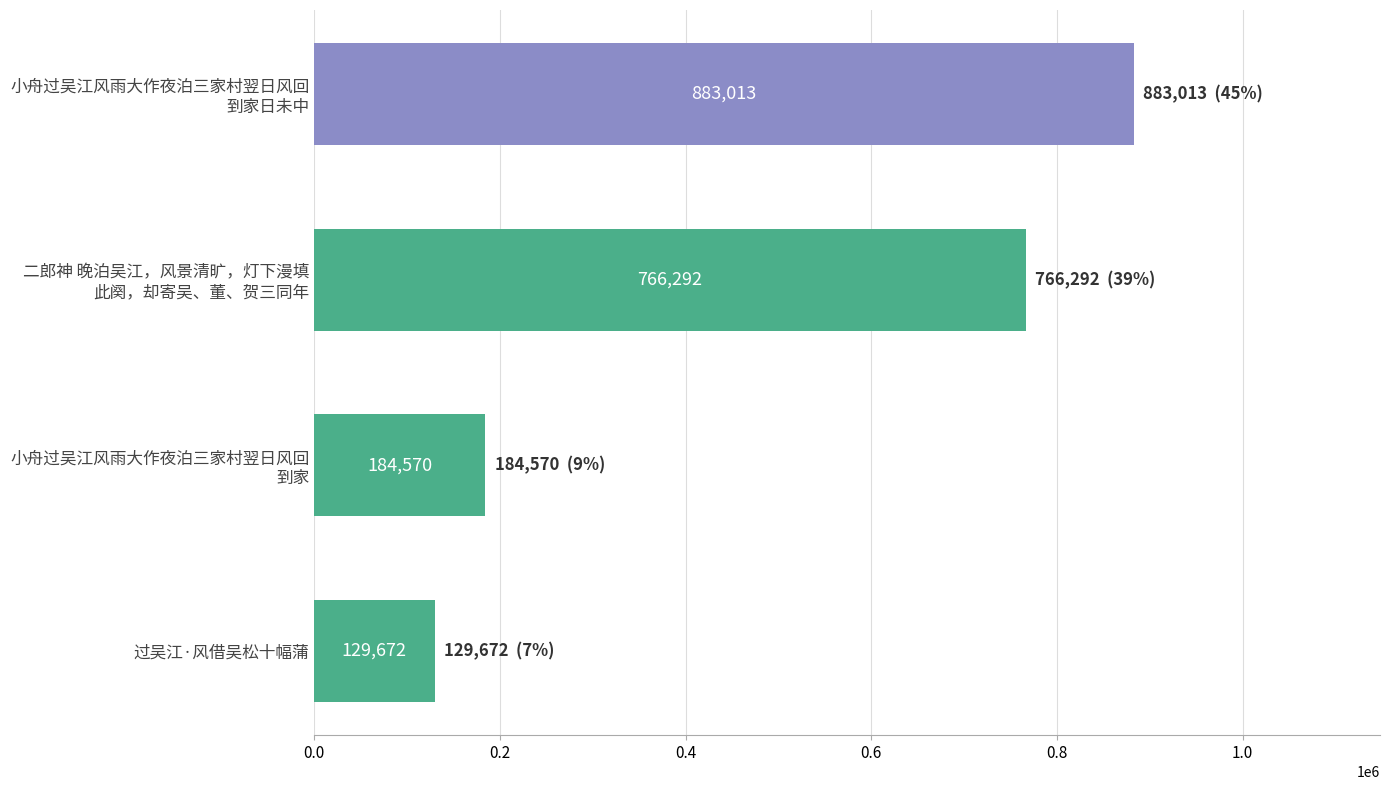

Reading top to bottom, extract all data points from this chart.

883013	766292	184570	129672